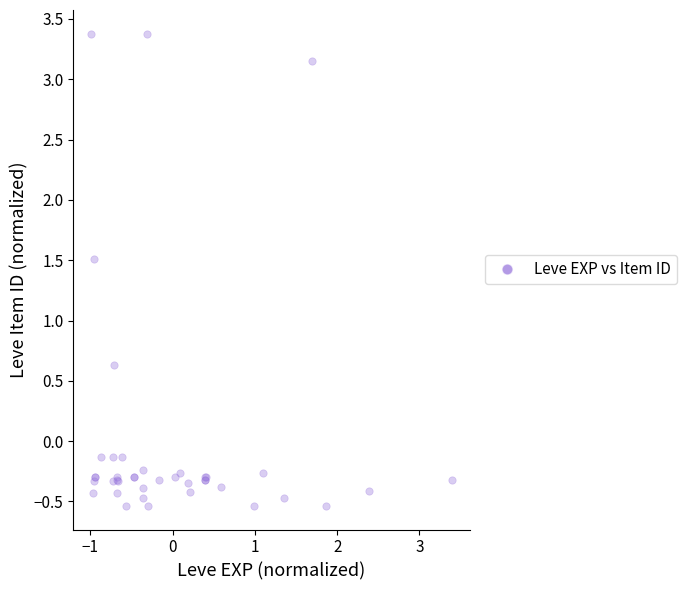

What Y value in the scatter plot is closest to 1?

0.6